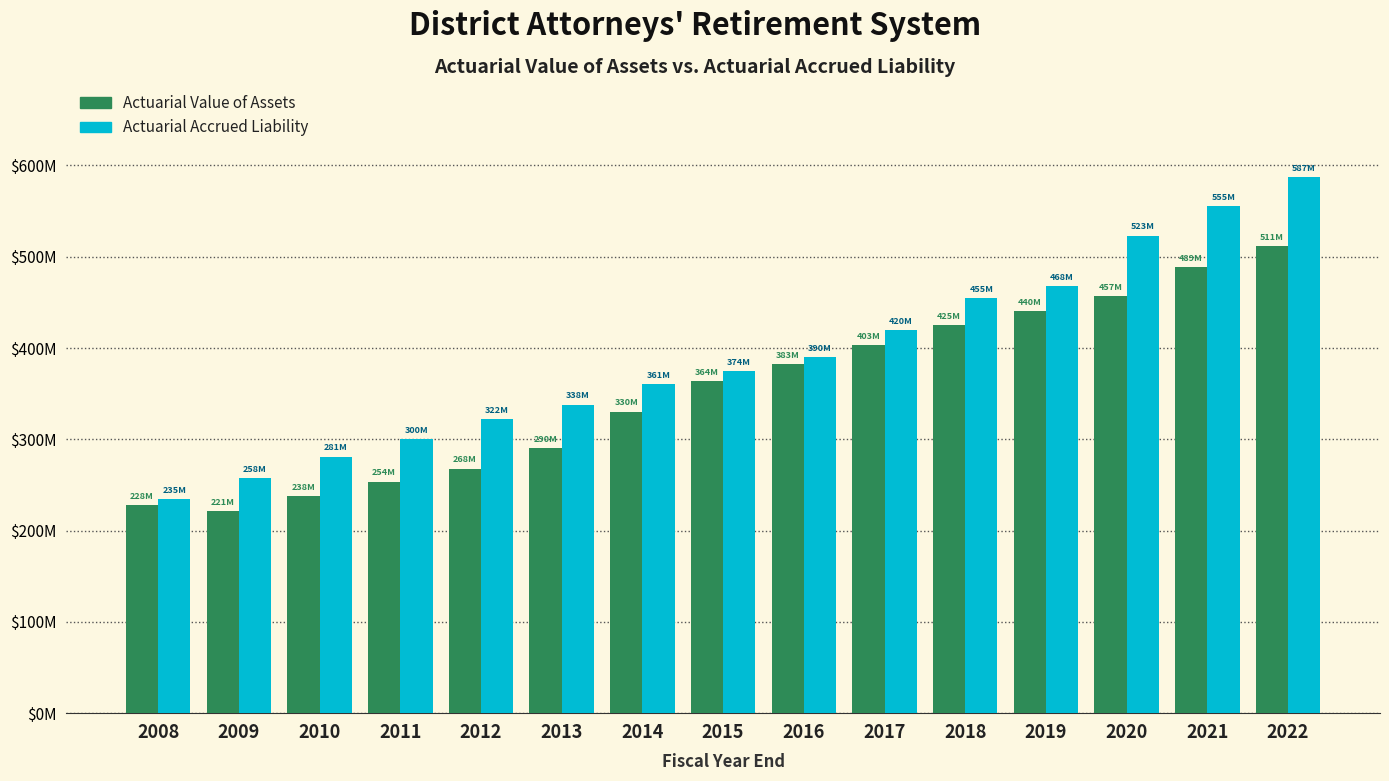

The value of Actuarial Value of Assets at 2009 is 221051999. True or false?

True